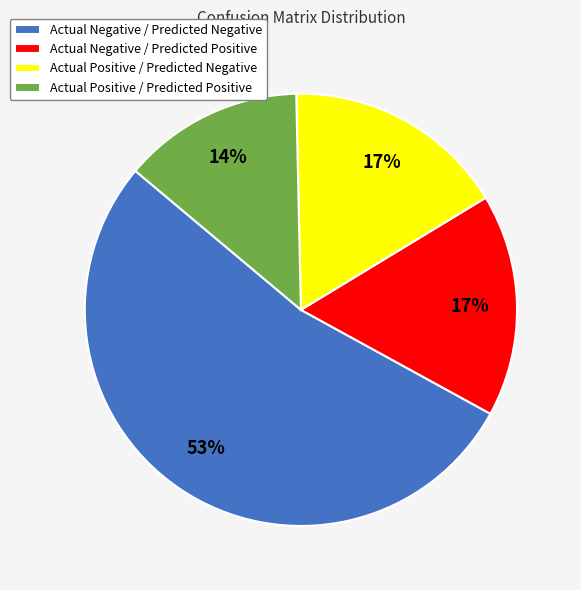

To the nearest percent, what is the average slice percentage?

25%